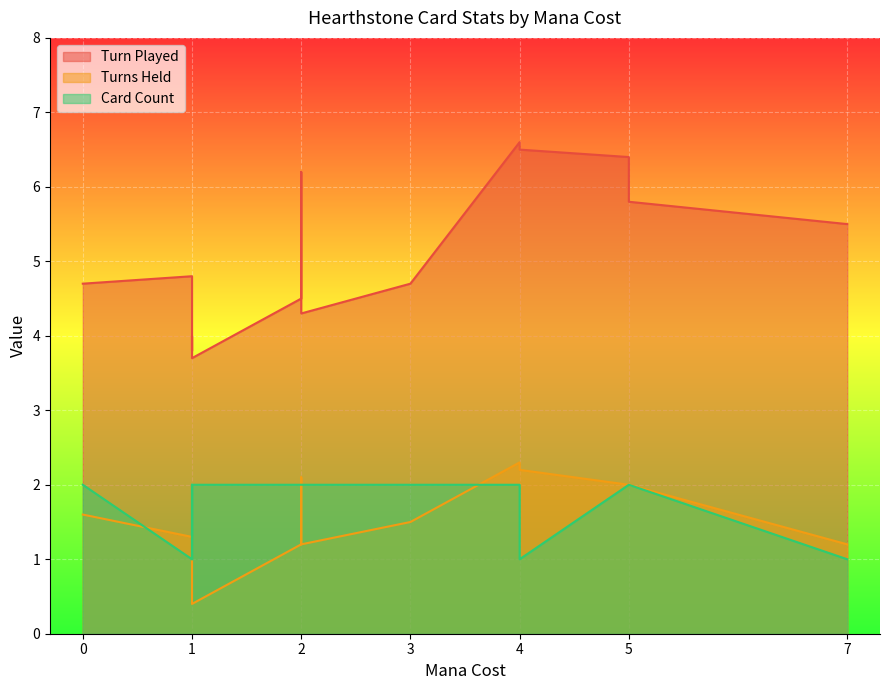

At which category is the sum across all series the highest?

4